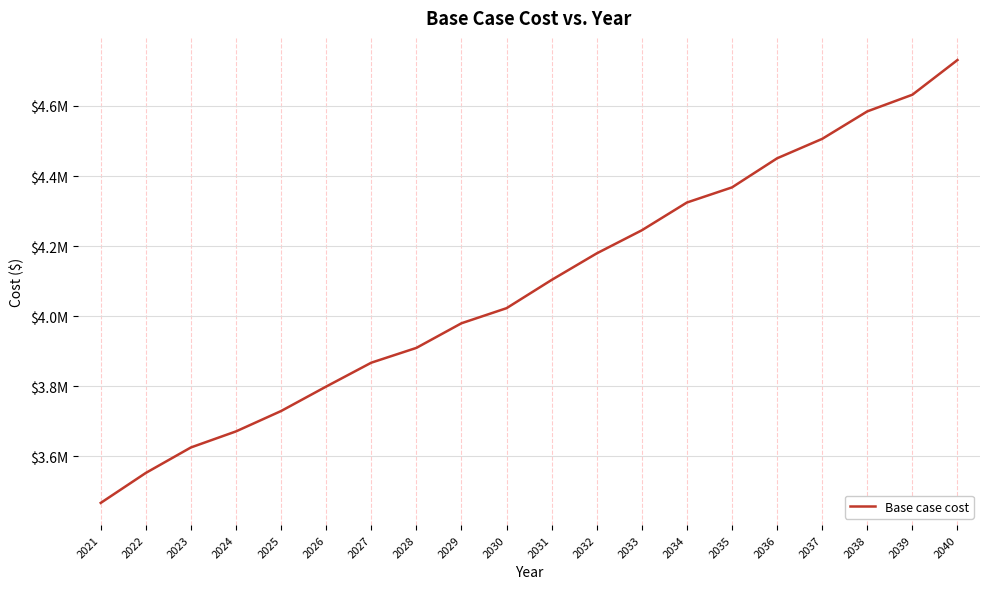

What is the maximum value shown in the chart?

4731251.2